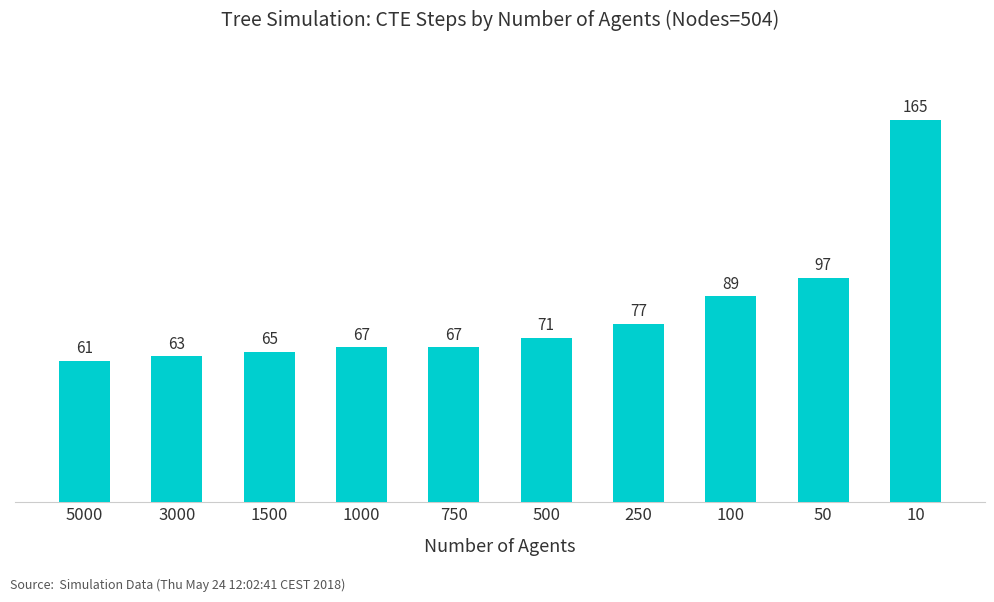

Which label corresponds to the smallest value in the chart?

5000